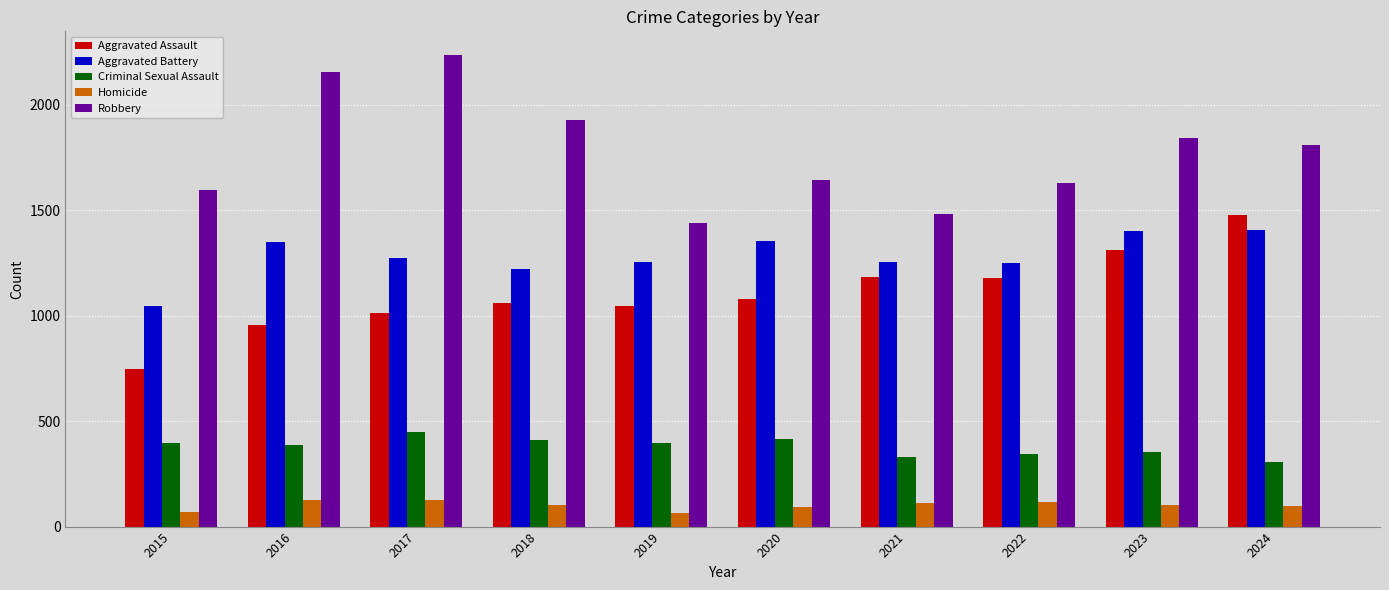

What is the total value across all series at 2022?

4520